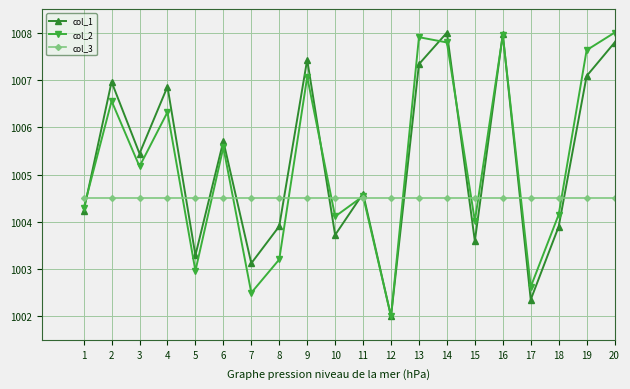

Is the value of col_3 at 16 greater than the value of col_2 at 6?

No